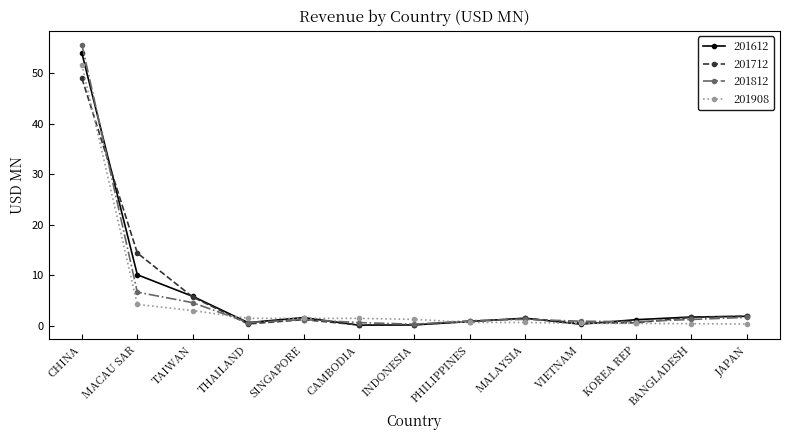

What position from the right is CHINA?

13